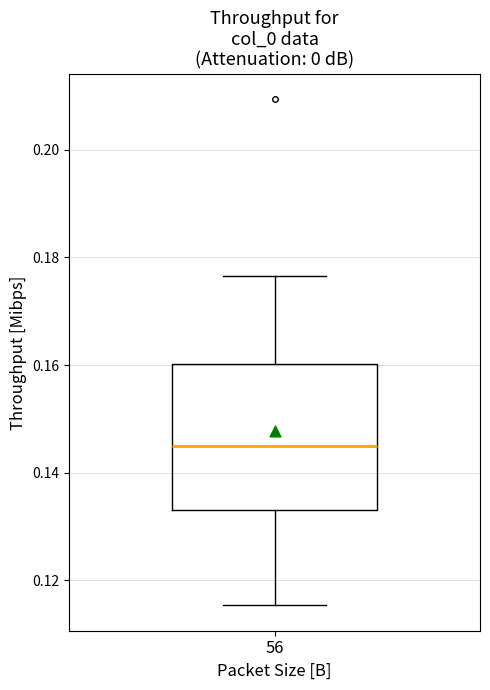

Where does the median line of the box at x = 56 sit on the y-axis? The values are not printed on the chart, so give them approximately, as read against the axis.

0.144